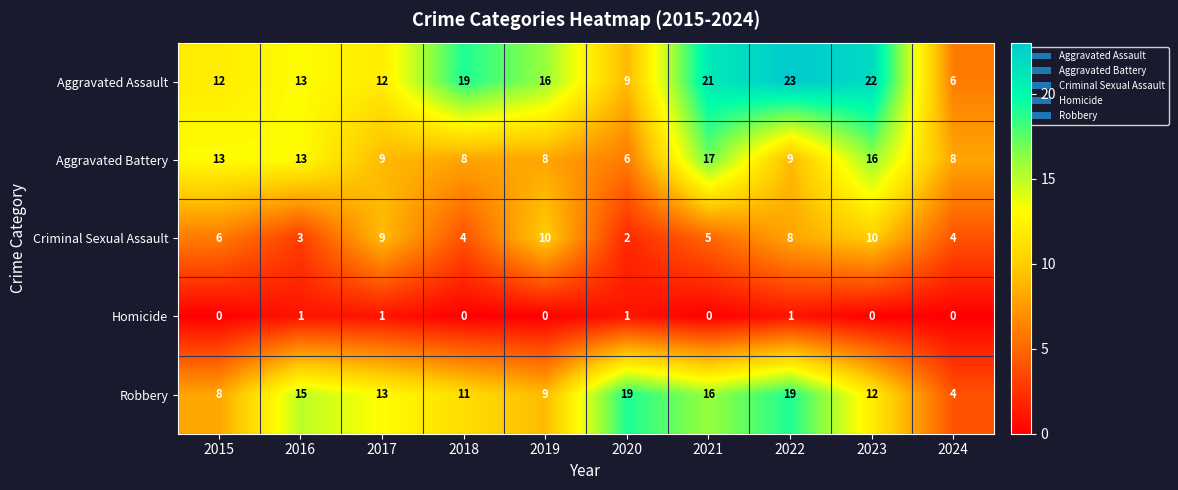

How many data points does each series have?

10